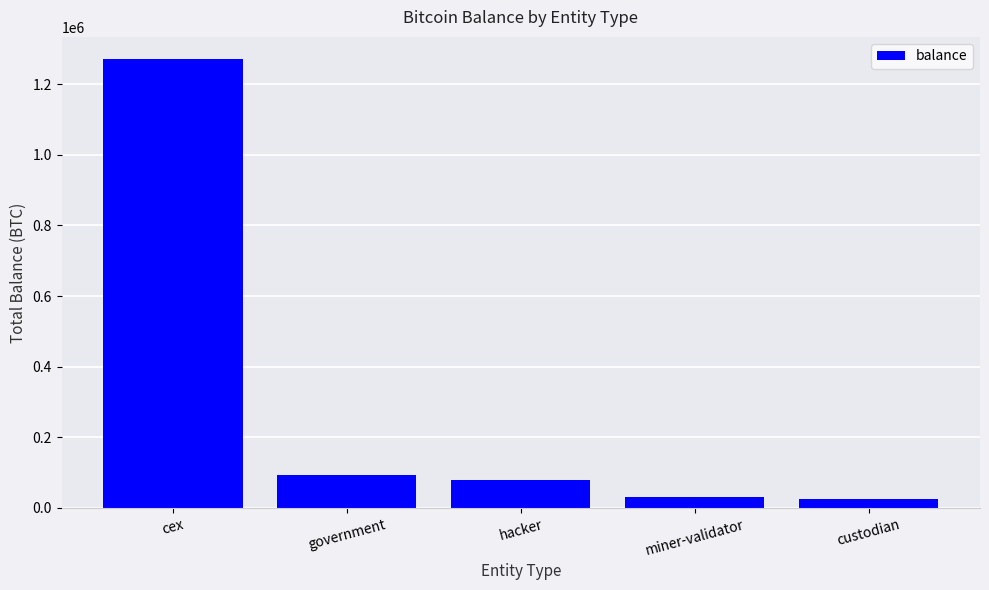

Reading right to left, list all the values displayed in this chart.

custodian=25162.9	miner-validator=31643.4	hacker=79957.3	government=94643.5	cex=1270485.9